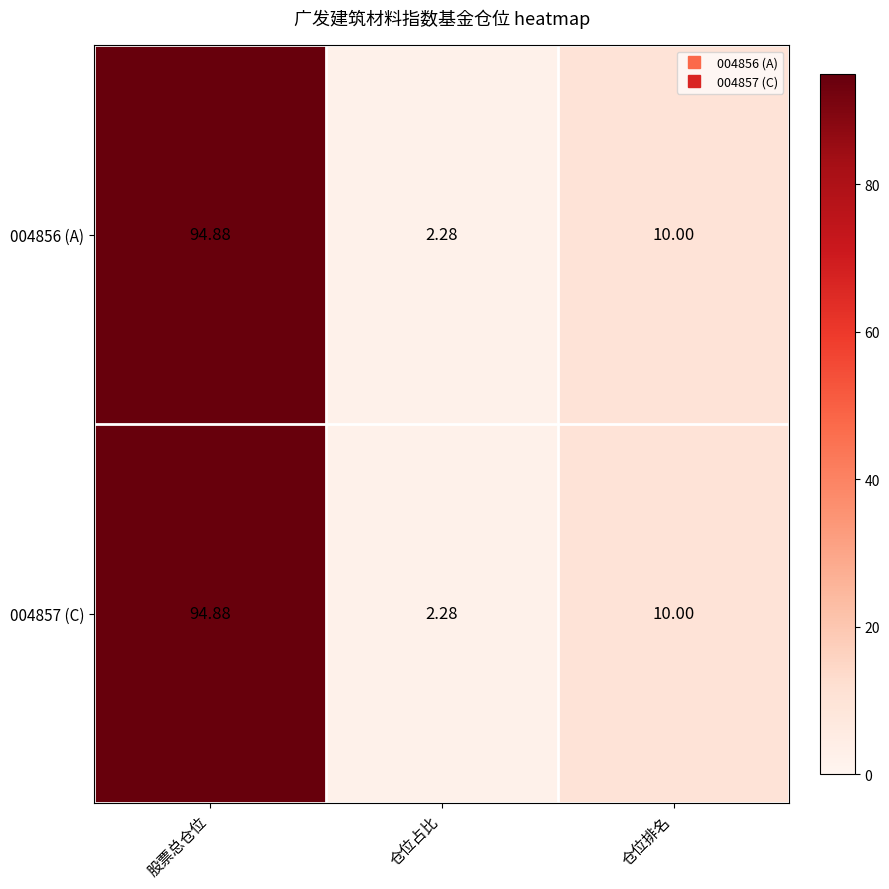

What is the total value across all series at 仓位占比?

4.6